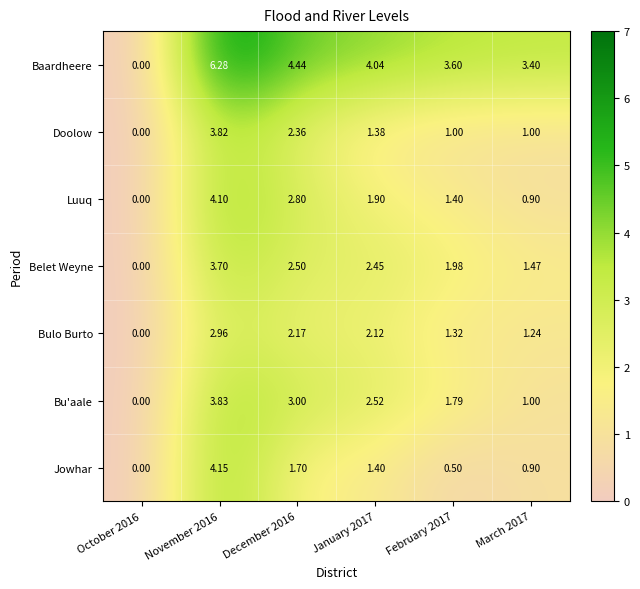

Rank the series by their maximum value, from highest to lowest.

Baardheere, Jowhar, Luuq, Bu'aale, Doolow, Belet Weyne, Bulo Burto